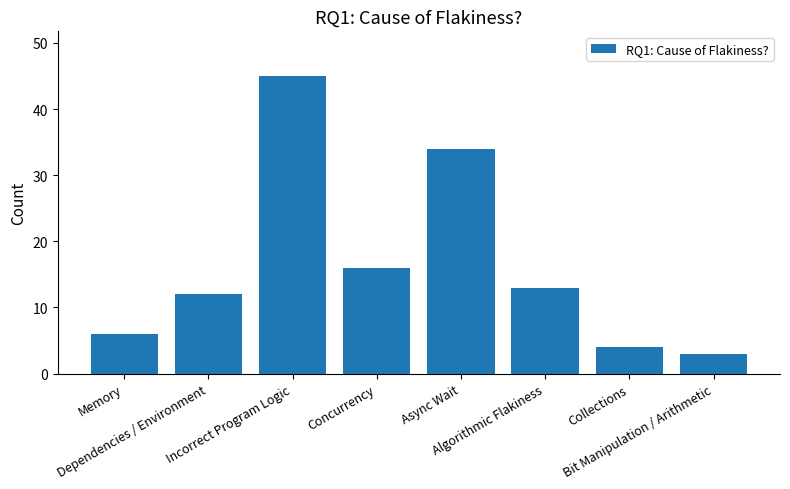

What is the change in value from Collections to Bit Manipulation / Arithmetic?

-1